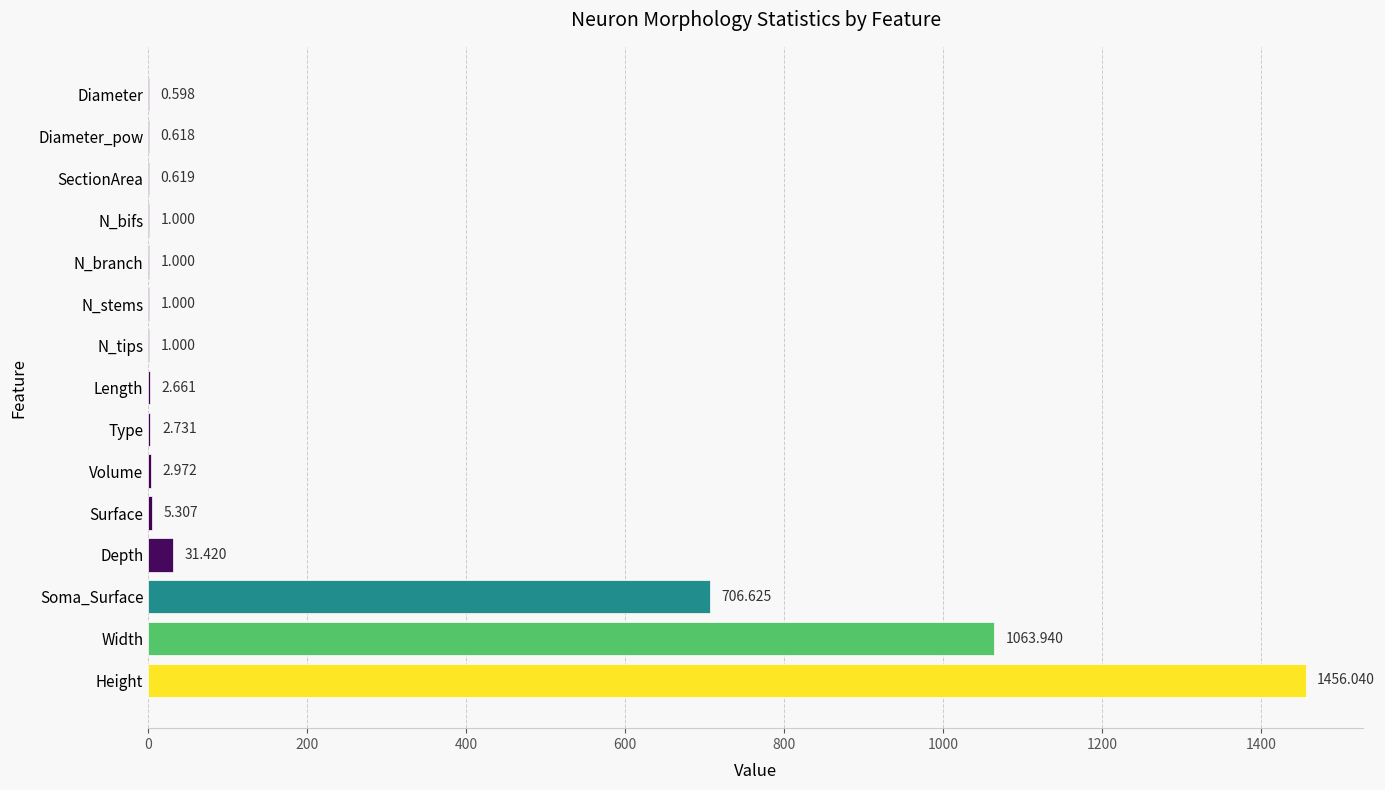

Count the number of values greater than 2.

8